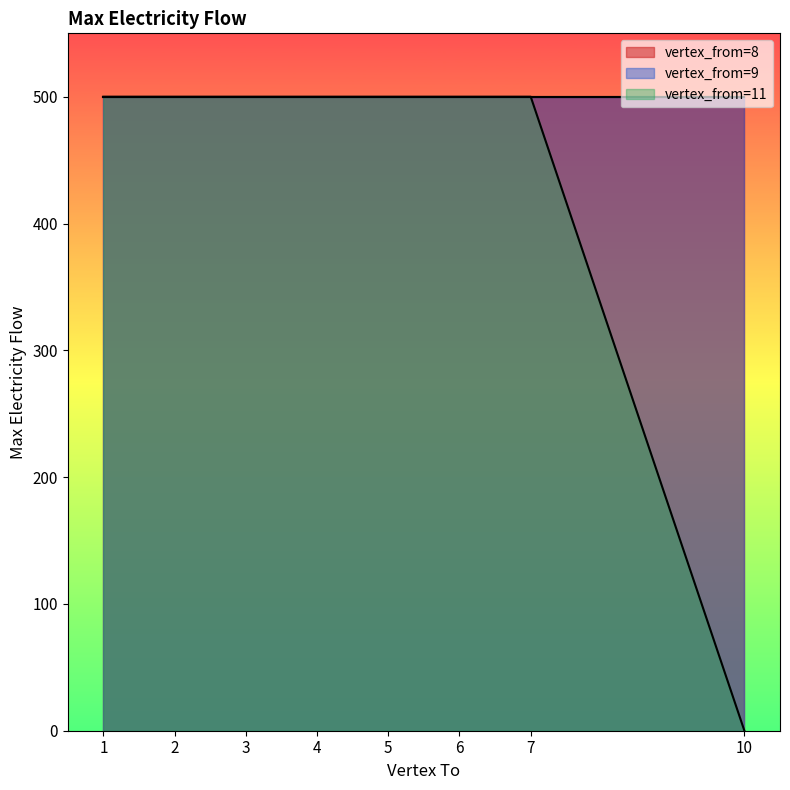

What is the greatest value displayed?

500